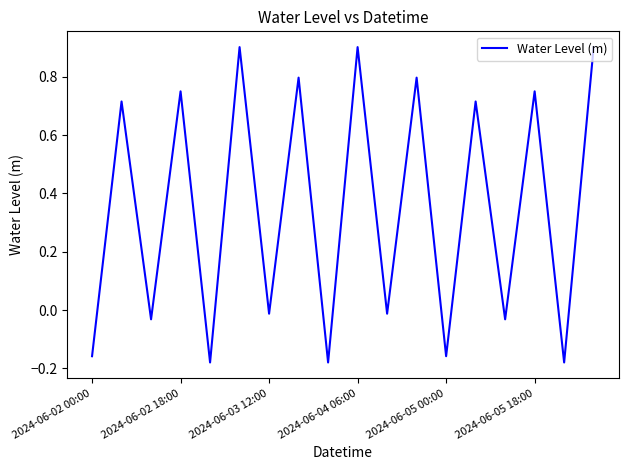

What is the difference between the maximum and minimum values?

1.1